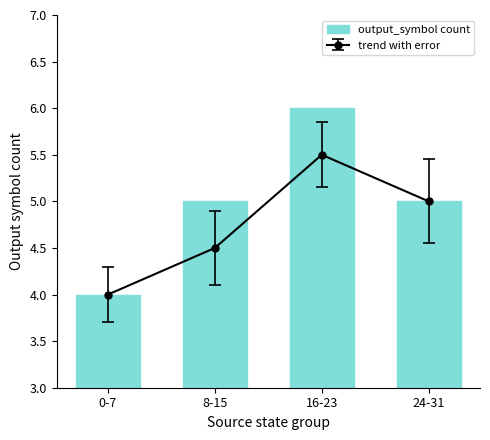

The chart shows a value of 9 at 24-31. True or false?

False